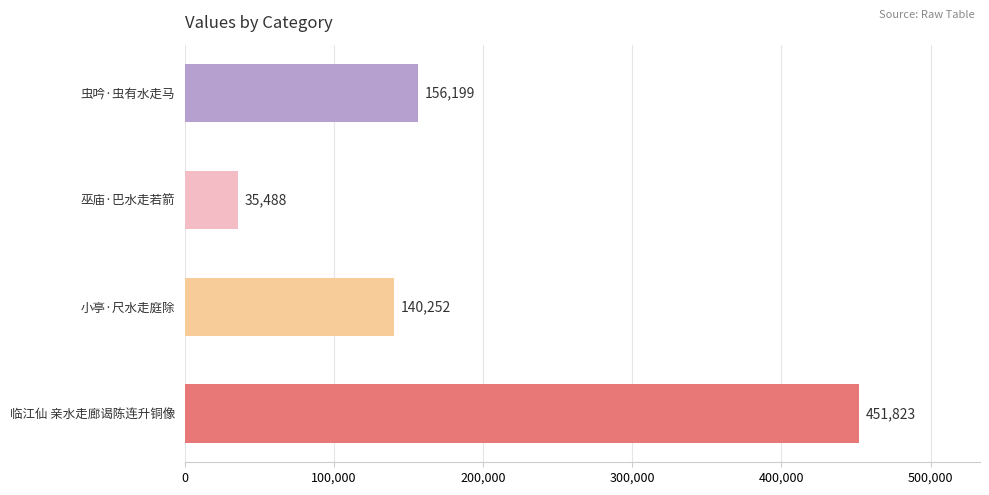

The value at 临江仙 亲水走廊谒陈连升铜像 is 283474. True or false?

False